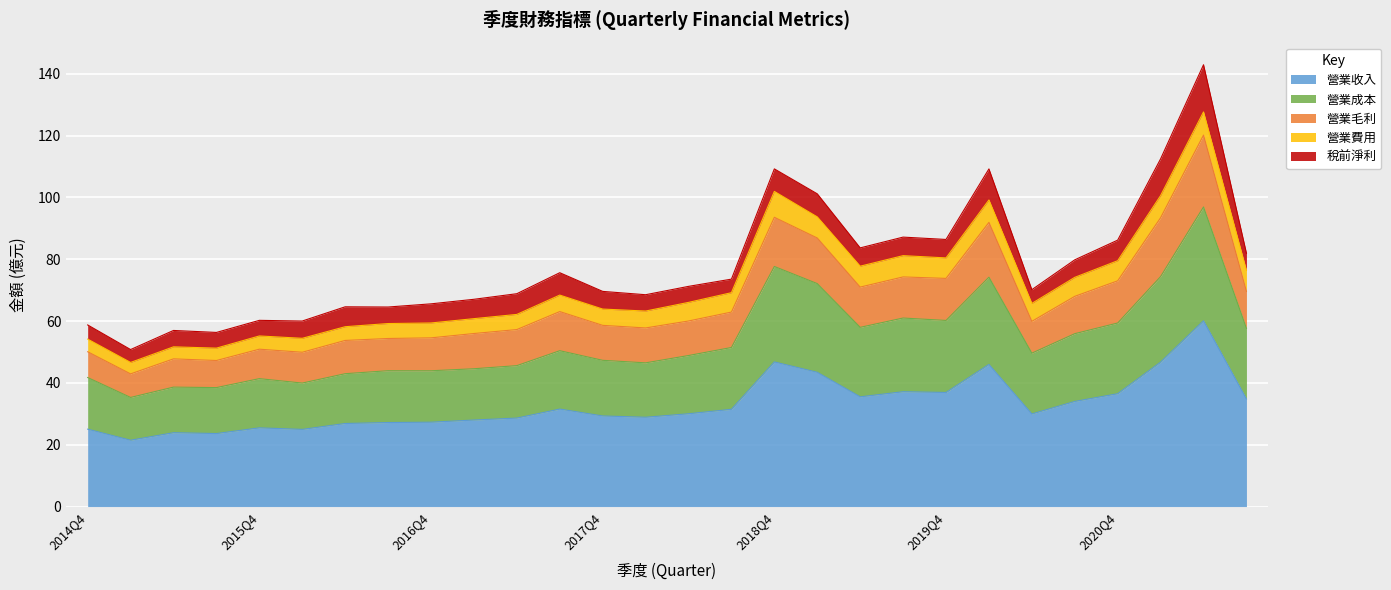

True or false: 營業收入 has a value of 39.5 at 2017Q4.

False